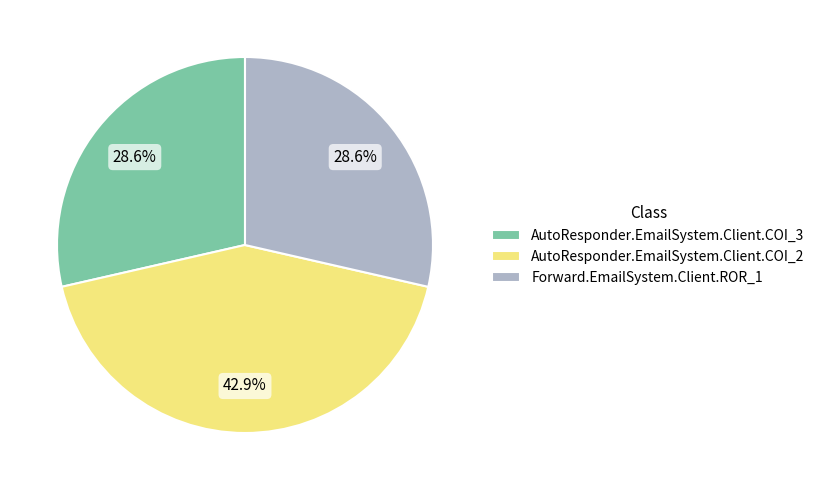

Does AutoResponder.EmailSystem.Client.COI_2 account for over 50% of the chart?

No